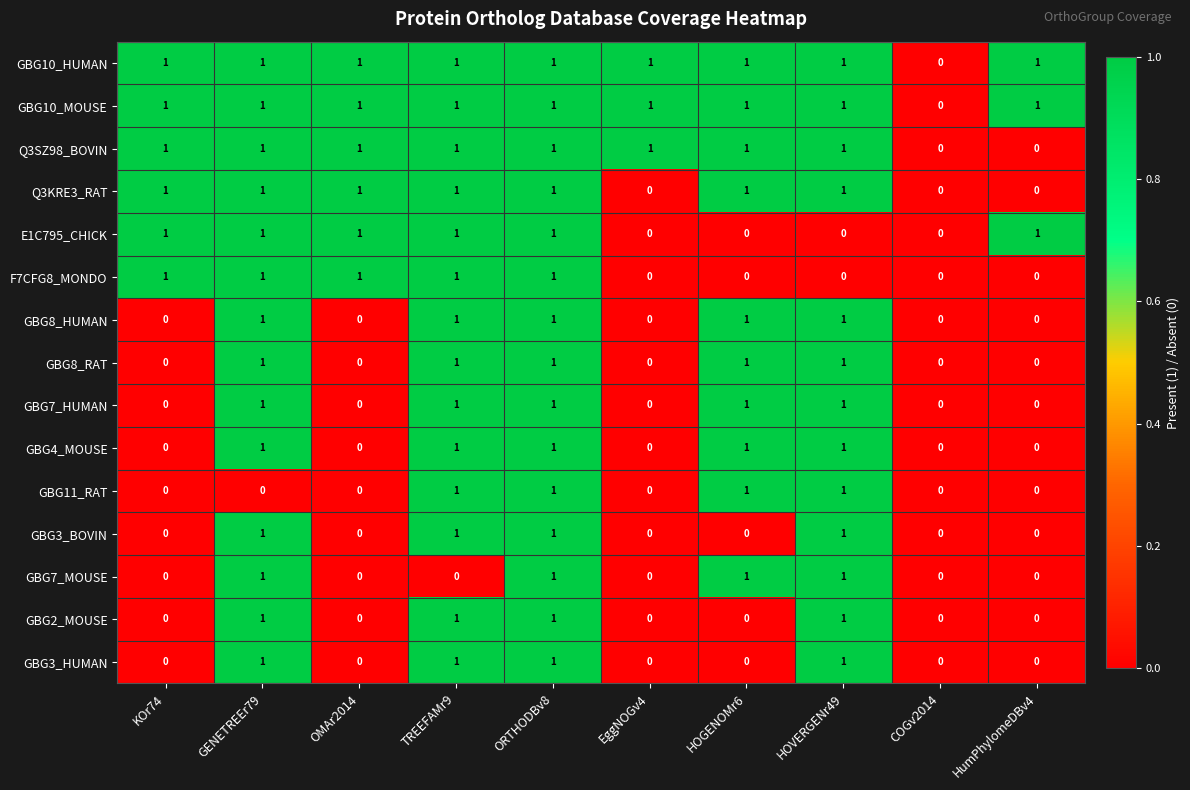

The GBG7_MOUSE series shows 0 at KOr74. True or false?

True